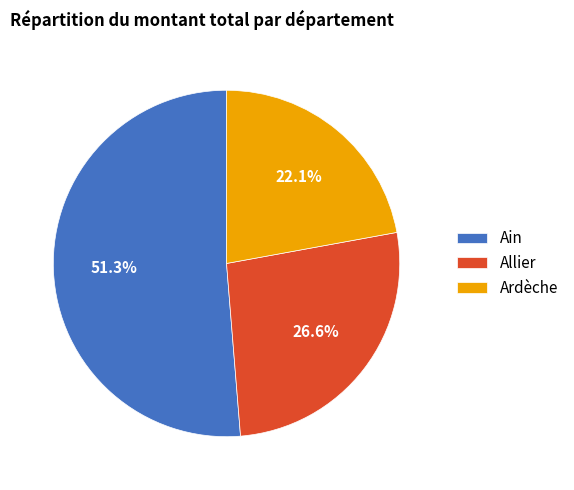

Is the sum of Ain and Allier greater than half?

Yes